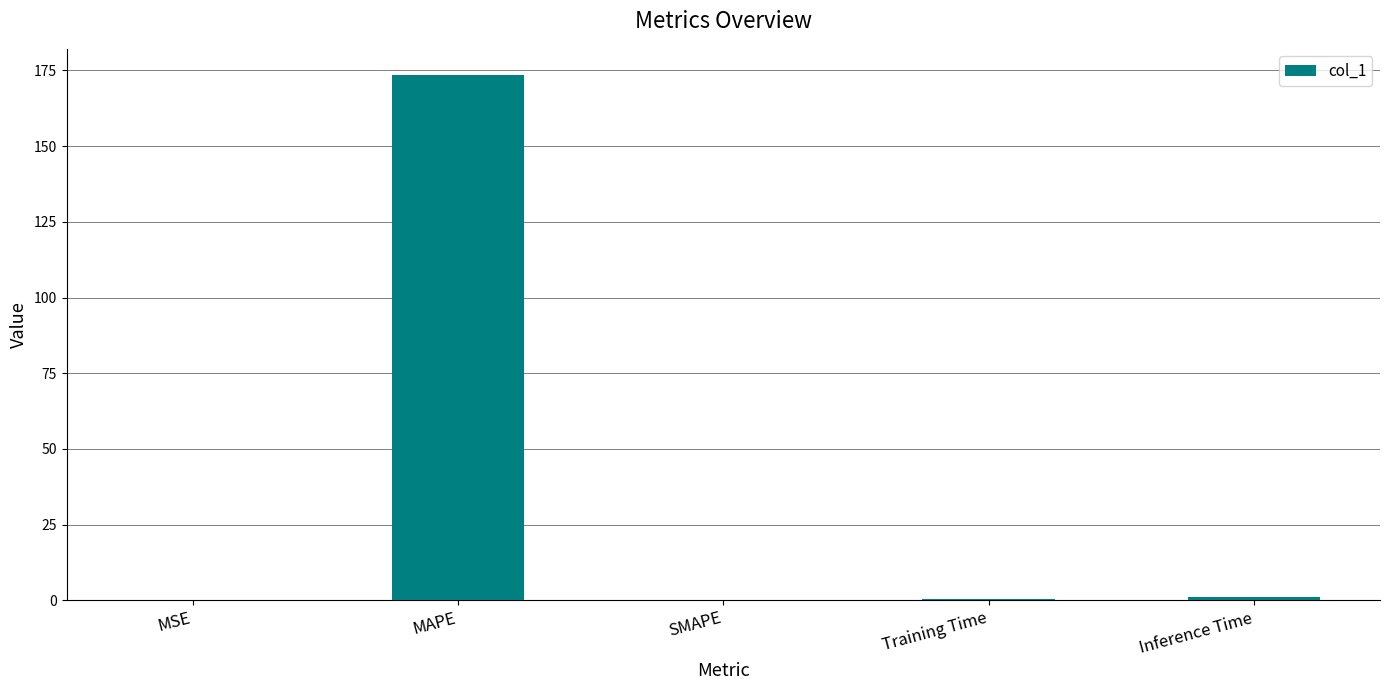

Is it true that the value at MAPE is 90.6?

False